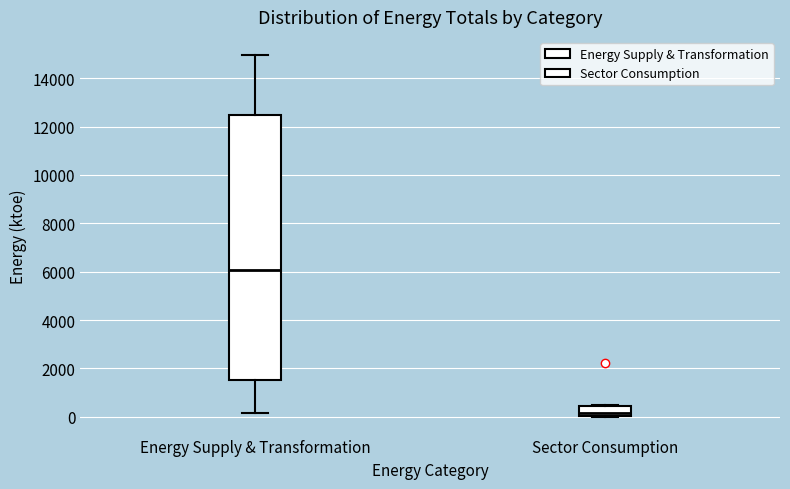

Reading left to right, transcribe this box plot: for each box, give where its median line is, the range the box spans, and where its two whiskers end, as read against the y-axis. The values are not printed on the chart, so give them approximately, as read against the axis.

Energy Supply & Transformation: median 6000, box 1600 to 12400, whiskers 200 to 15000
Sector Consumption: median 200, box 0 to 400, whiskers 0 to 400